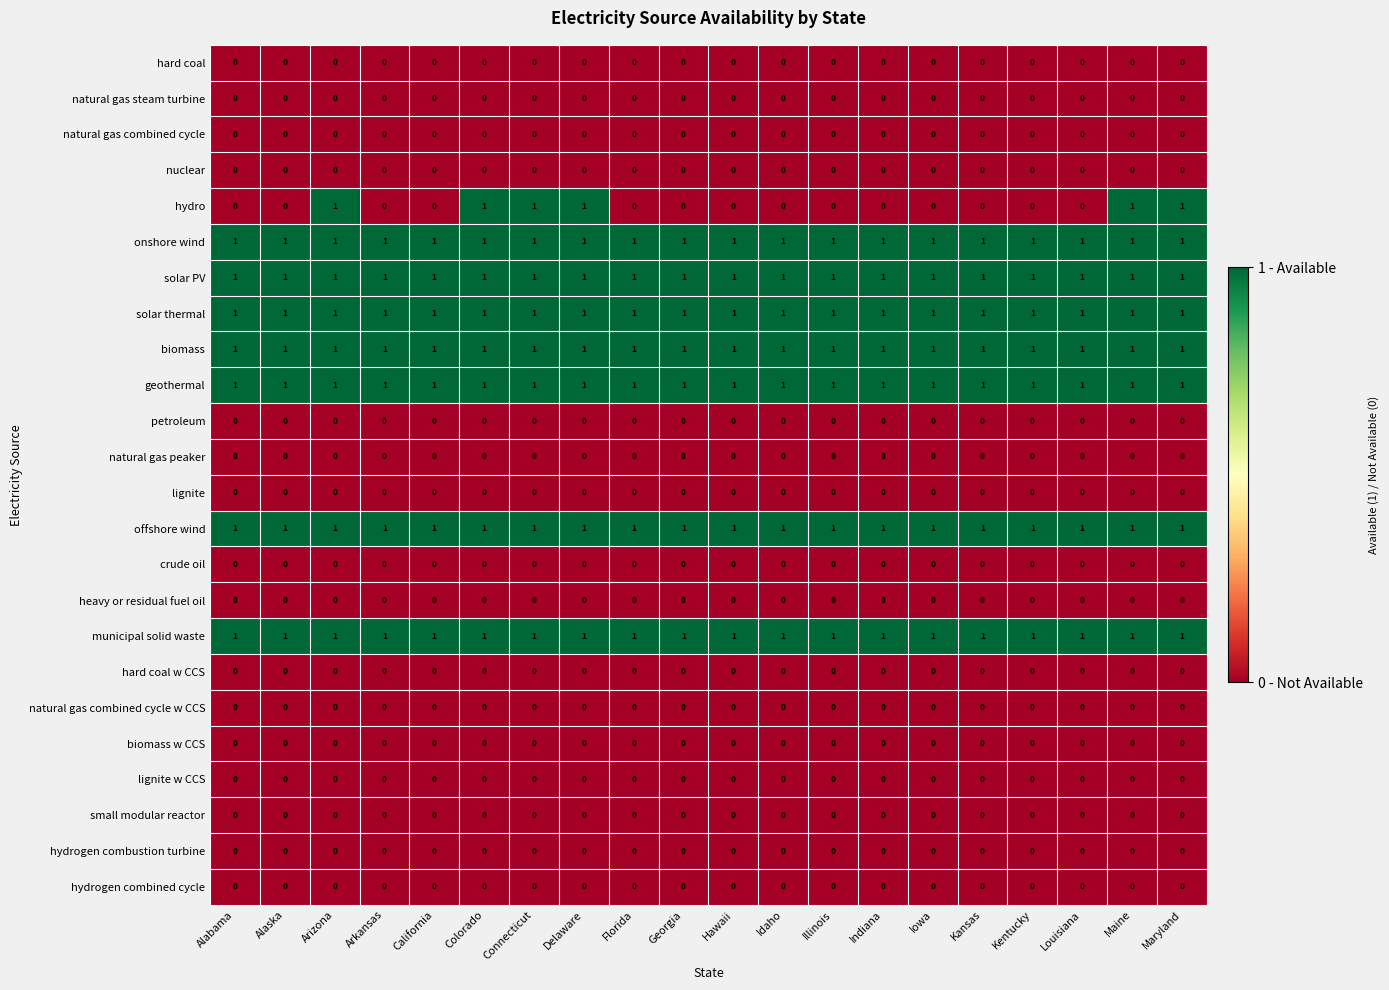

Which series changed the most between Delaware and Indiana?

hydro